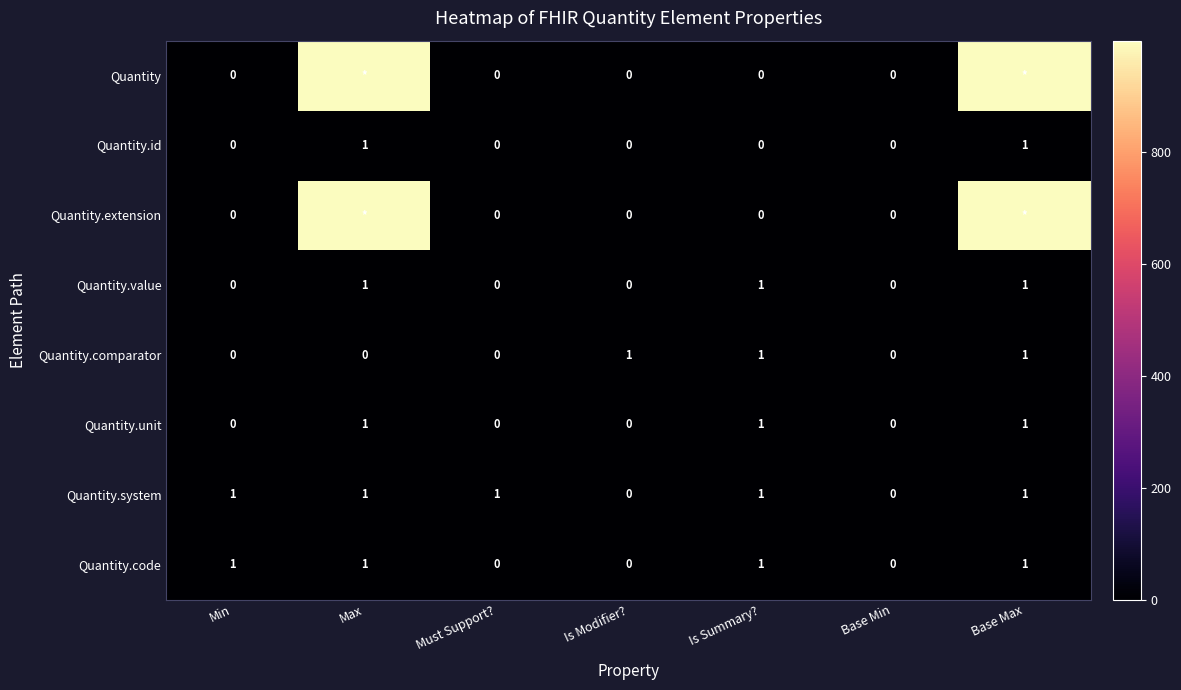

Is the value of Quantity.code at Must Support? greater than the value of Quantity.system at Max?

No